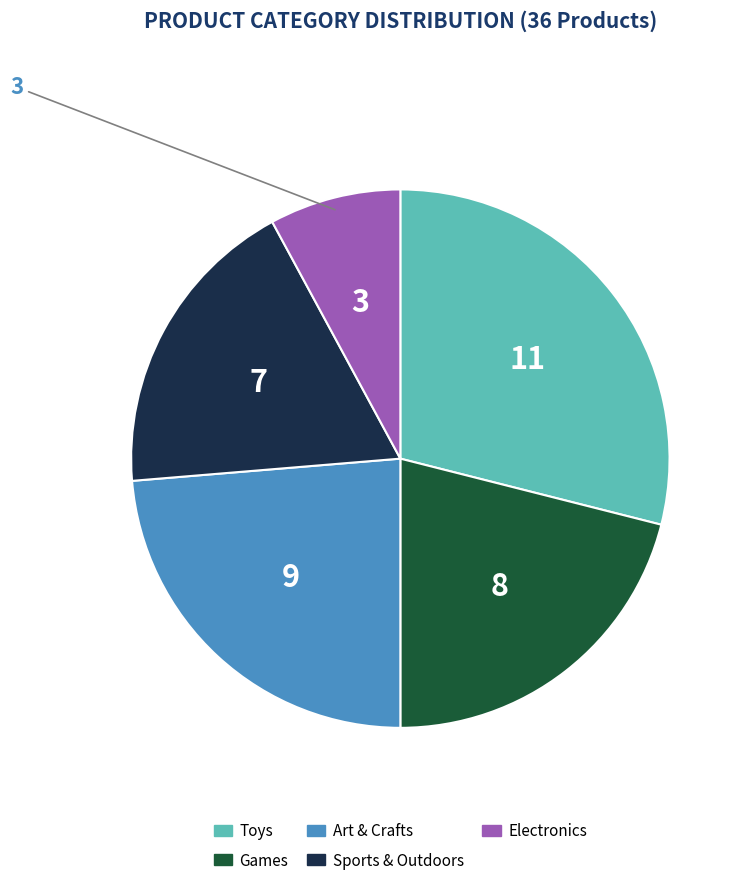

How many segments does this pie chart have?

5